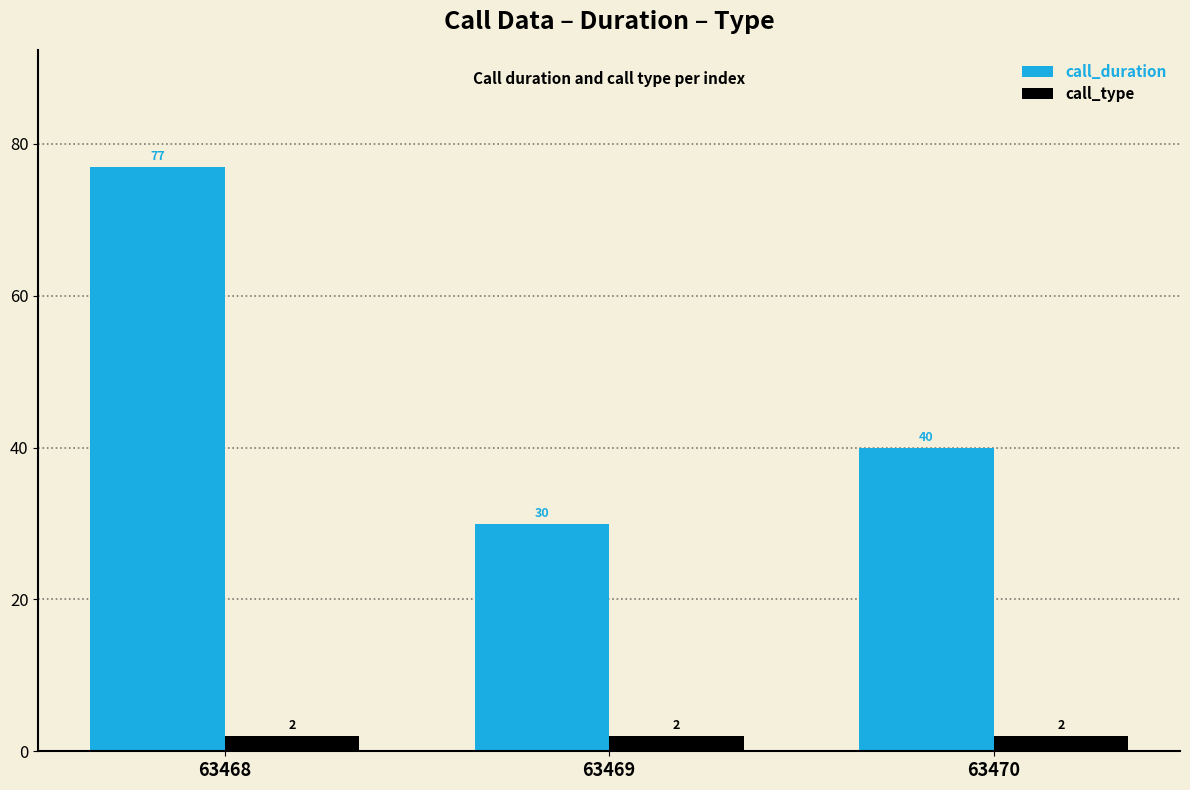

Between 63468 and 63469, which series saw the biggest shift?

call_duration